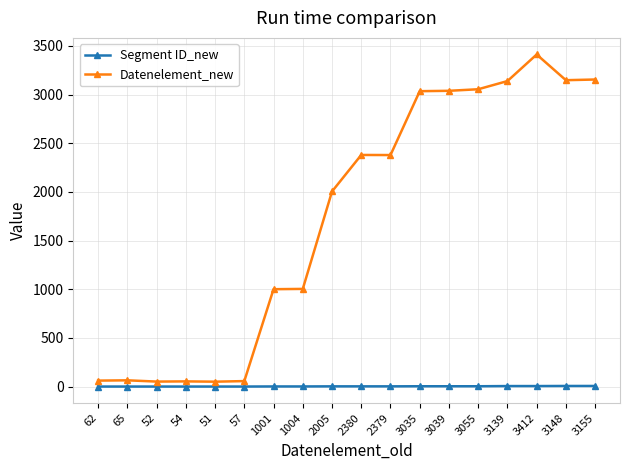

Which series has the largest total across all categories?

Datenelement_new